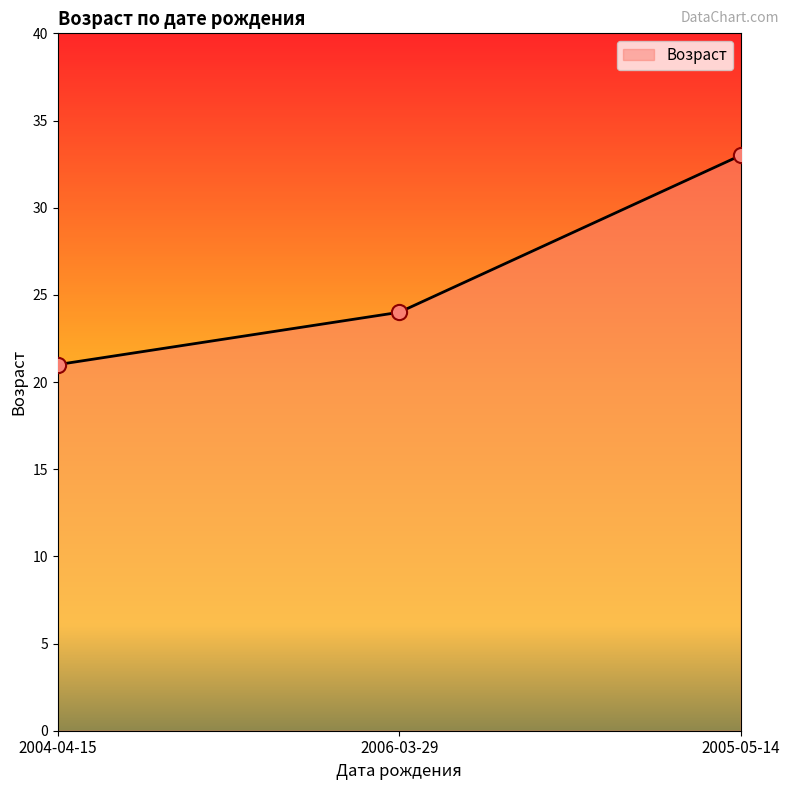

What is the change in value from 2004-04-15 to 2005-05-14?

+12